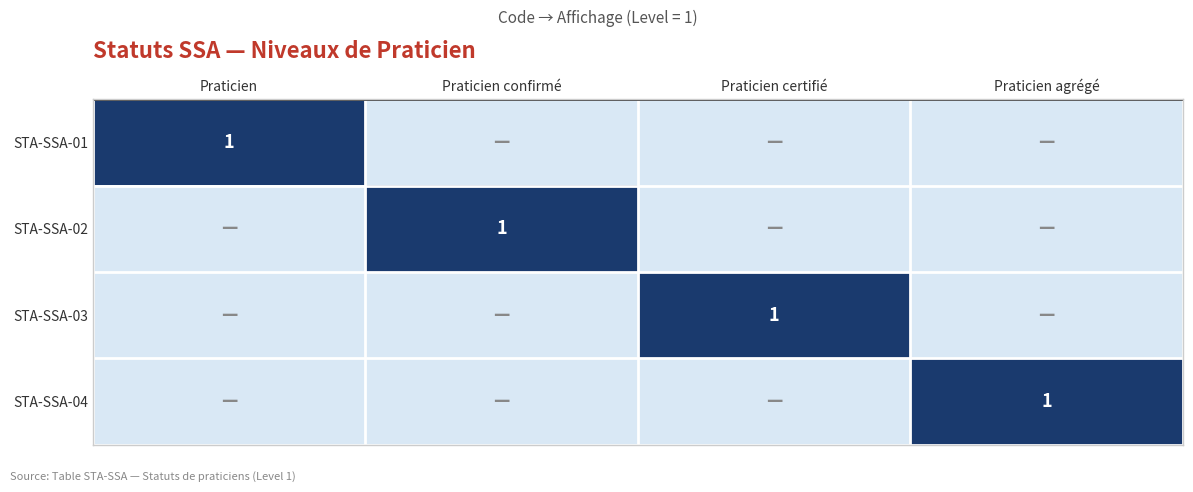

The value of STA-SSA-02 at Praticien confirmé is 1. True or false?

True